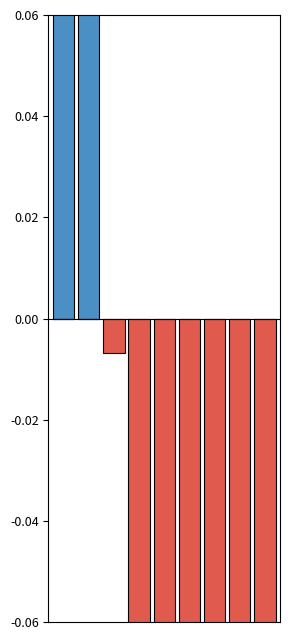

The Below Mean series shows -1.0 at 7. True or false?

True